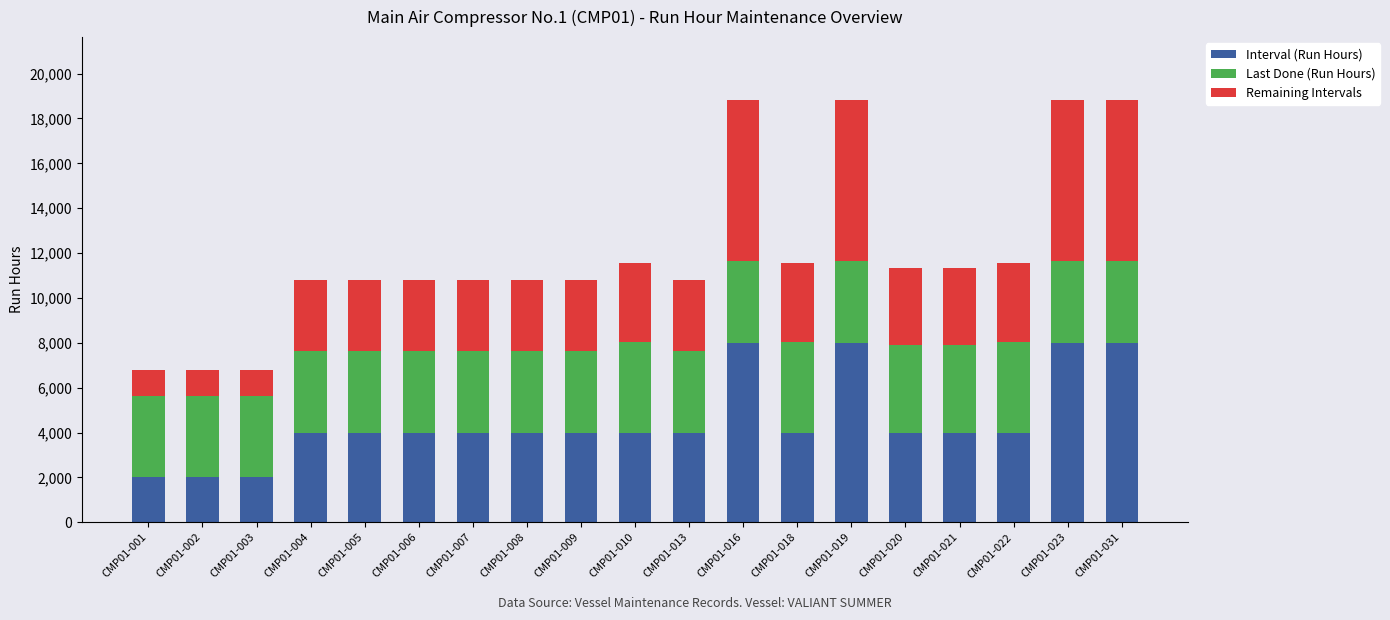

What is the minimum value for Interval (Run Hours)?

2000.0